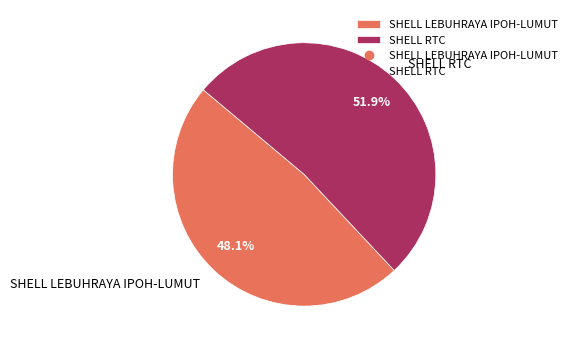

To the nearest percent, what is the difference between the largest and smallest slice percentages?

4%